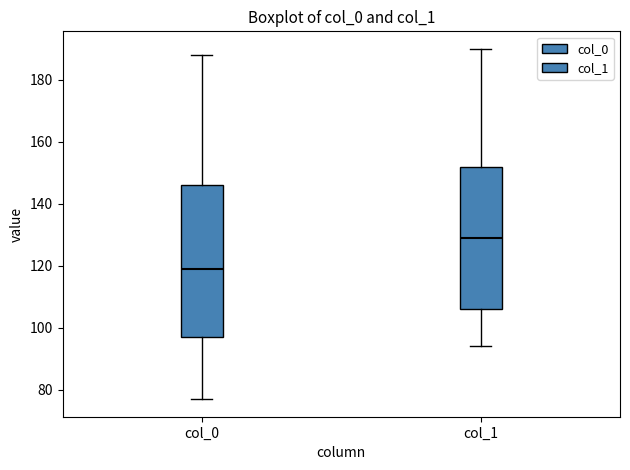

Reading left to right, read every box against the y-axis: the position of its median line, the range the box covers, and the ends of its whiskers. The values are not printed on the chart, so give them approximately, as read against the axis.

col_0: median 120, box 98 to 146, whiskers 78 to 188
col_1: median 130, box 106 to 152, whiskers 94 to 190